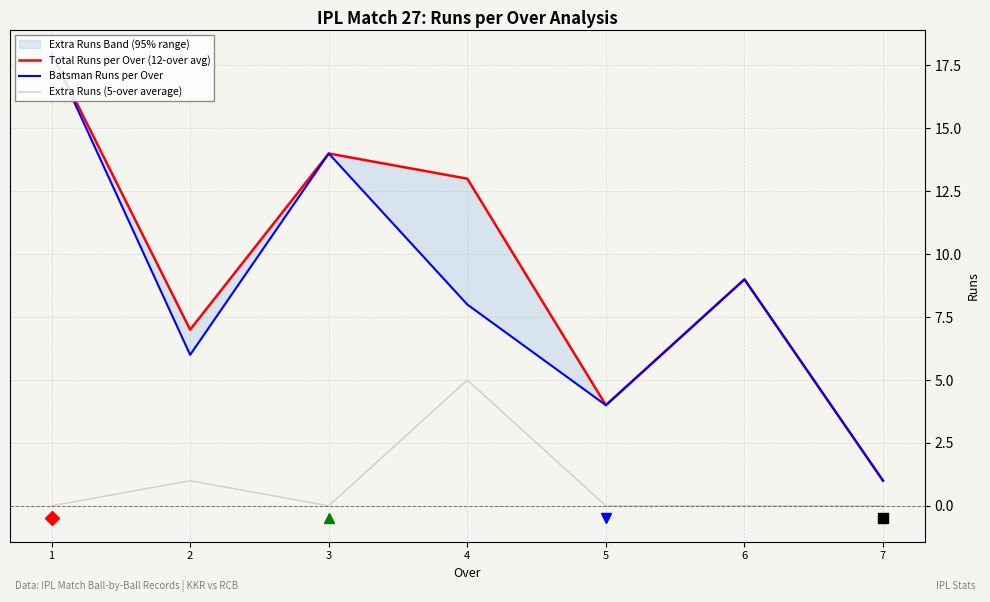

Which category has the highest value across all series?

1